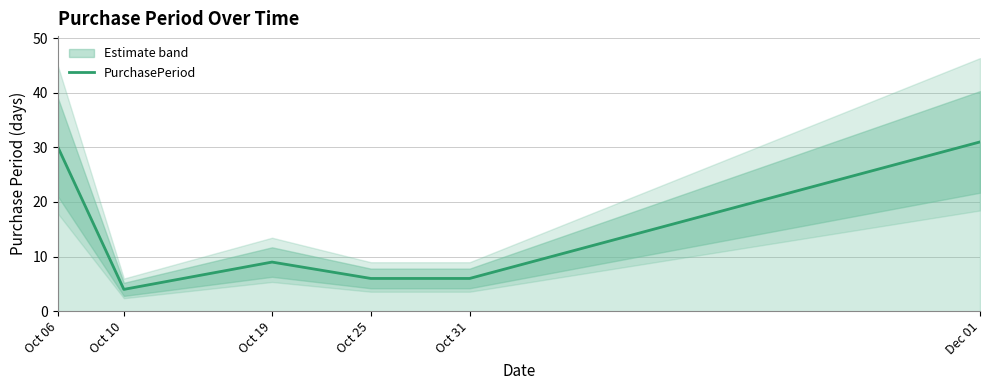

Which category has the lowest value across all series?

Oct 10